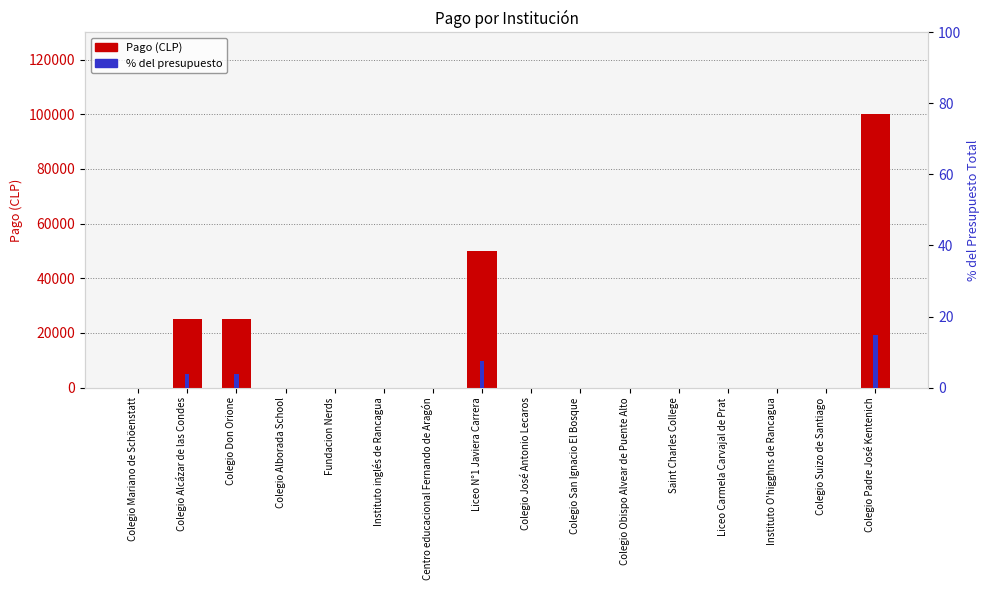

Which series has the largest total across all categories?

Pago (CLP)